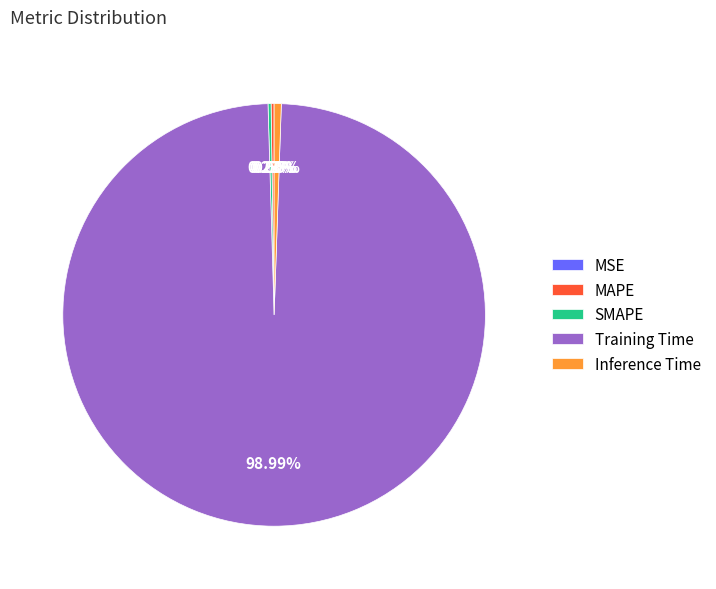

Which category has the biggest portion of the pie?

Training Time